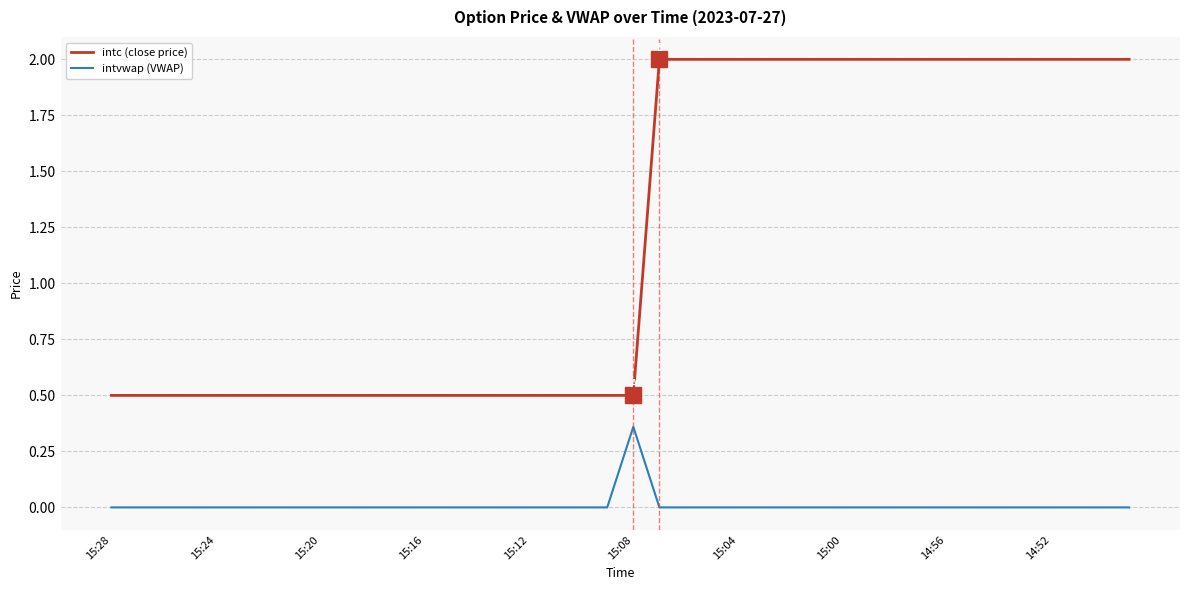

True or false: intvwap (VWAP) and intc (close price) intersect in this chart.

False